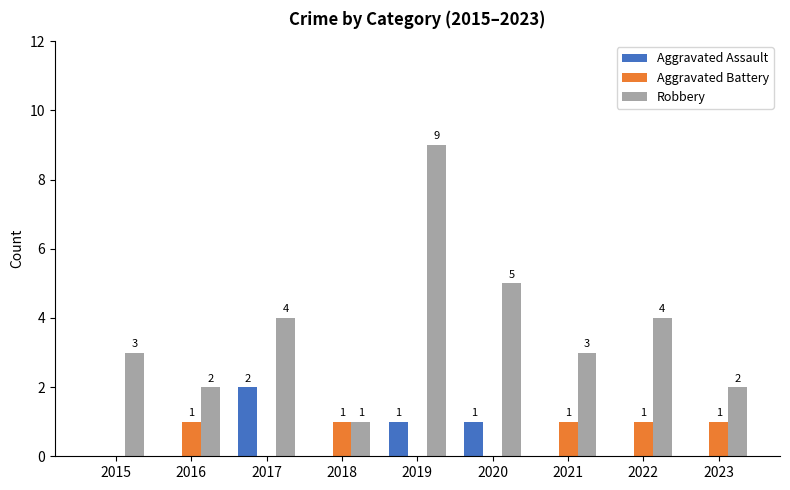

The Robbery series shows 3 at 2016. True or false?

False